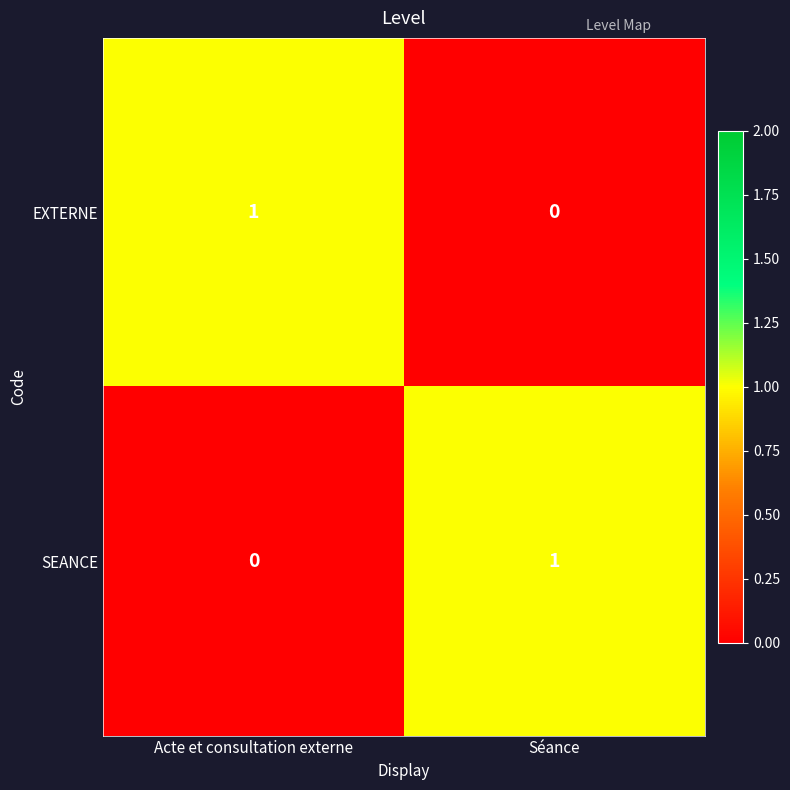

How many data points in SEANCE are less than 1?

1